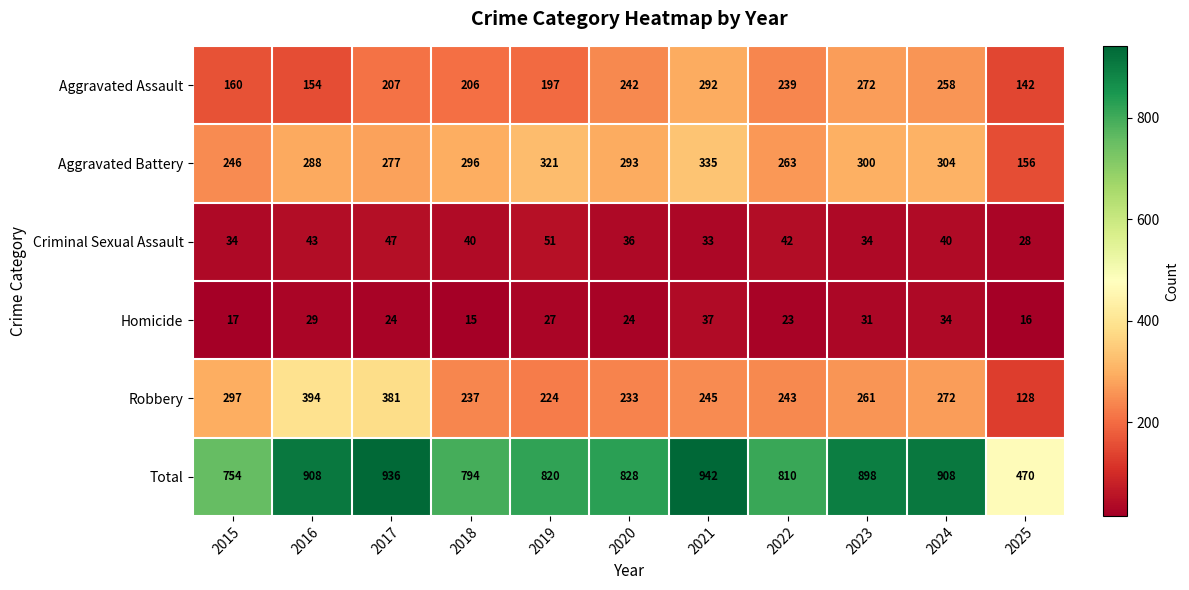

At which label does Criminal Sexual Assault reach its peak?

2019